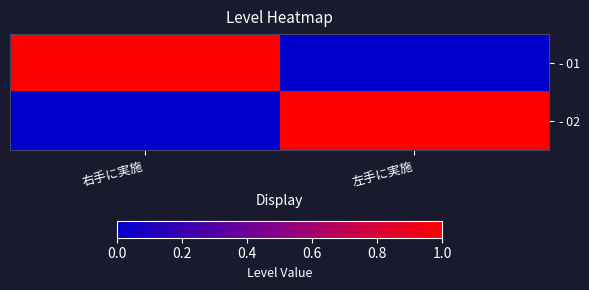

At which category is the sum across all series the highest?

右手に実施